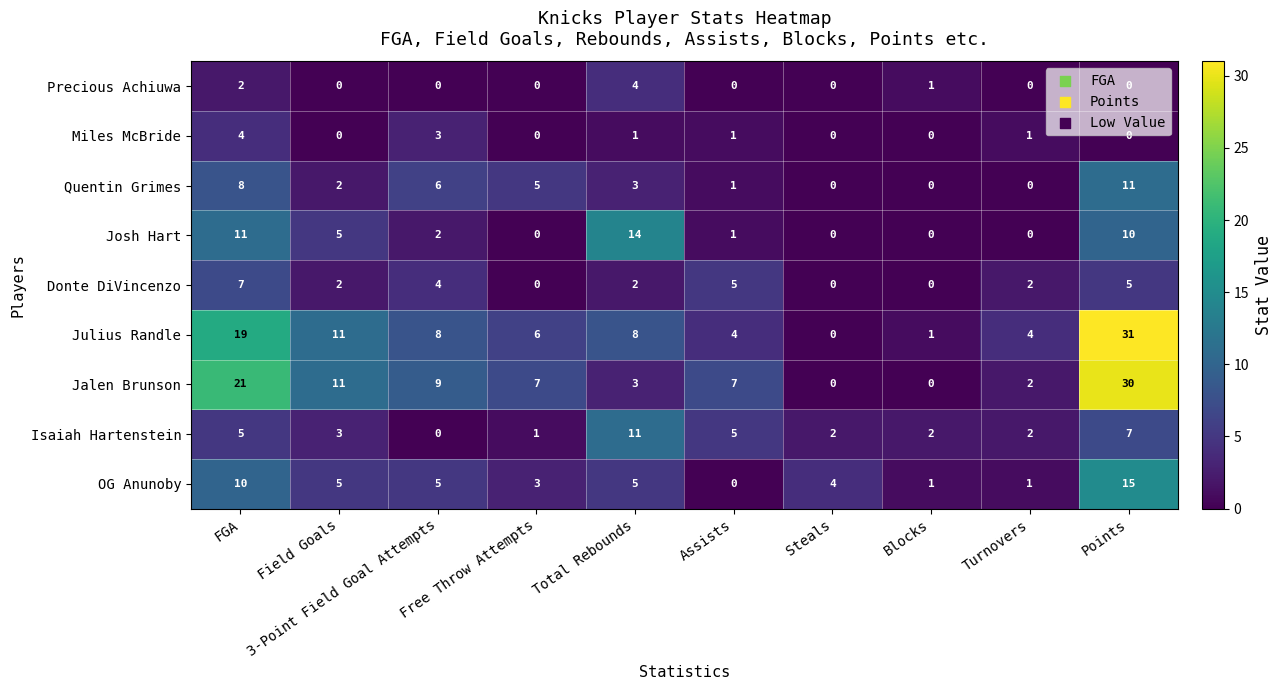

Which series has the largest range (max minus min)?

Julius Randle